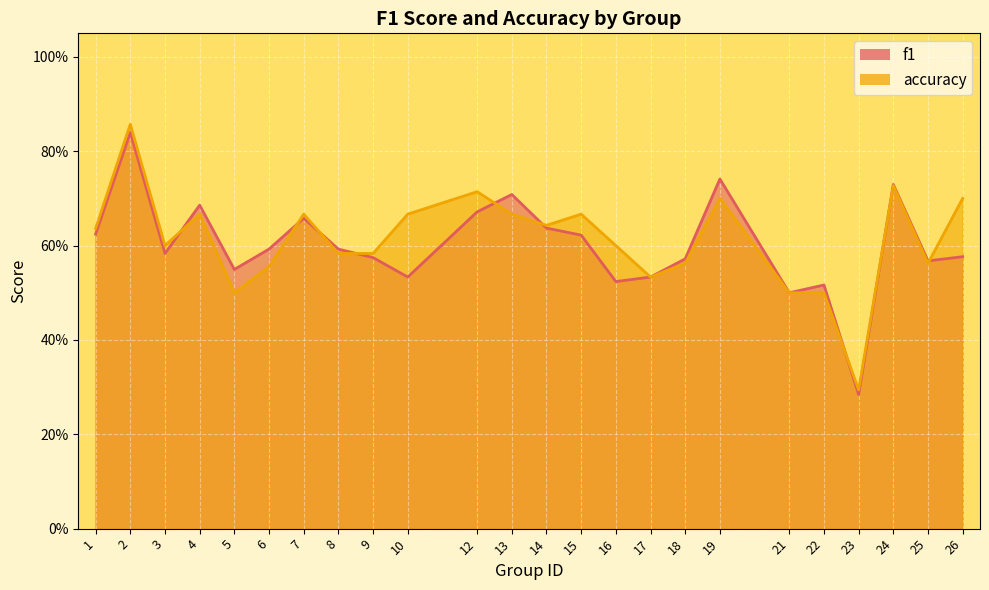

True or false: f1 has a value of 0.3 at 26.

False